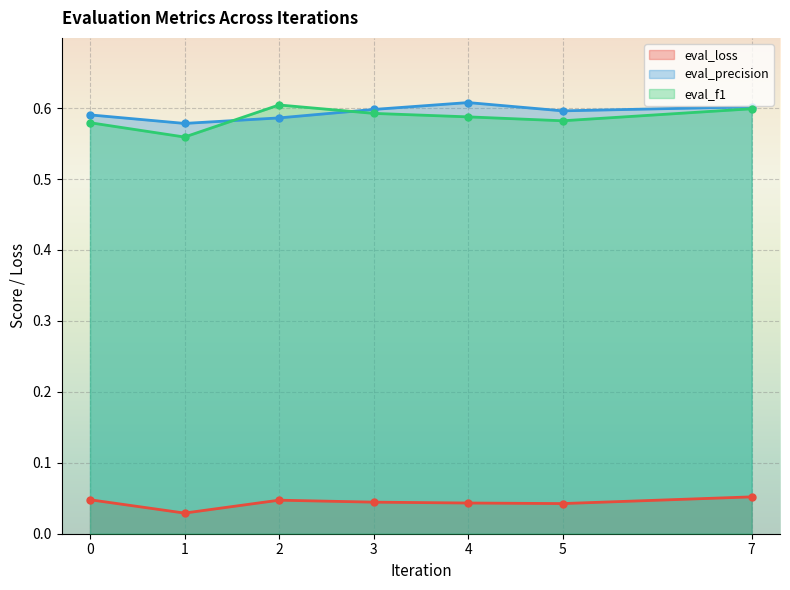

In eval_loss, how many points are higher than both neighbors (excluding endpoints)?

1